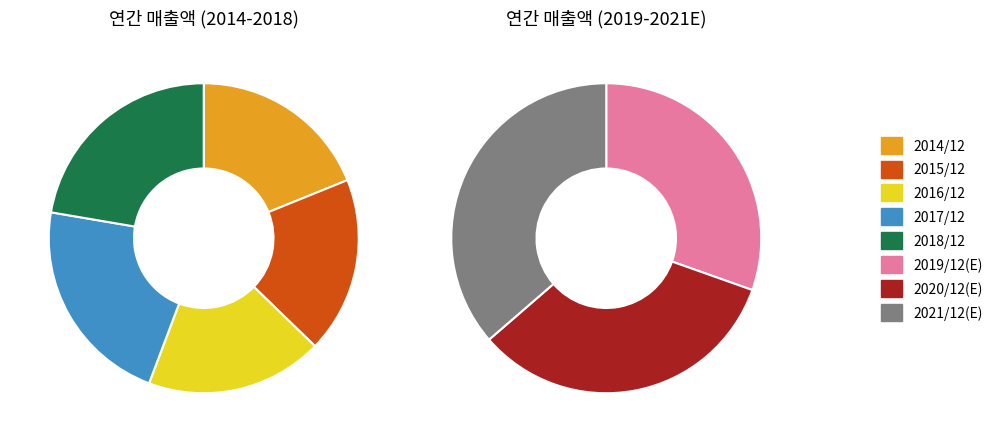

Which slice is the smallest?

2015/12